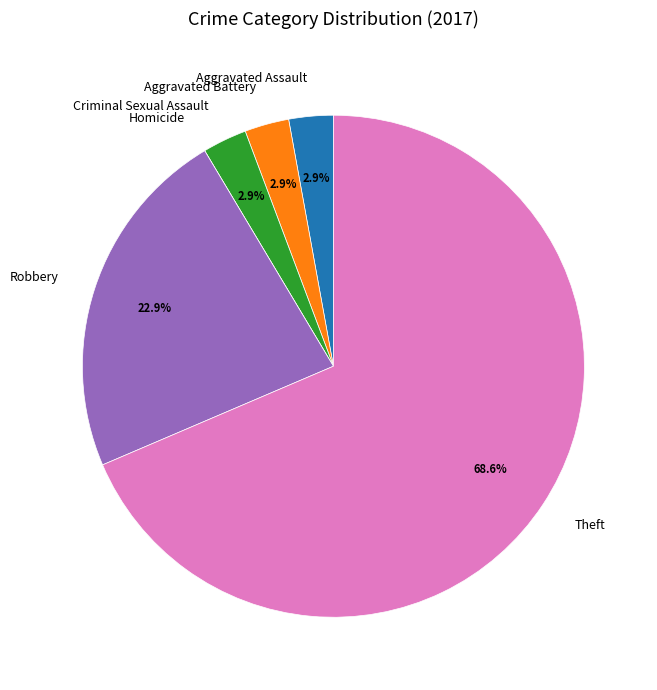

Which category has the biggest portion of the pie?

Theft